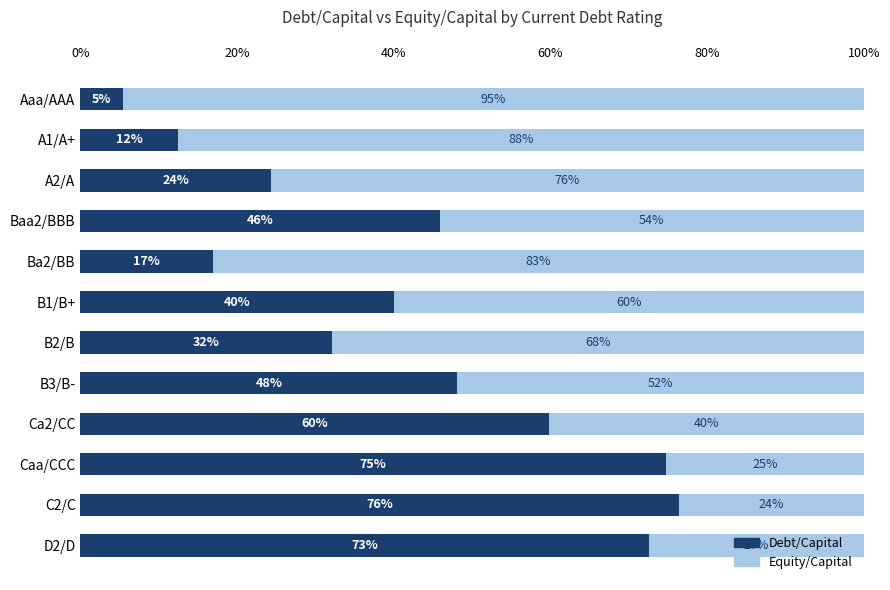

What are all the series names shown in the legend?

Debt/Capital, Equity/Capital